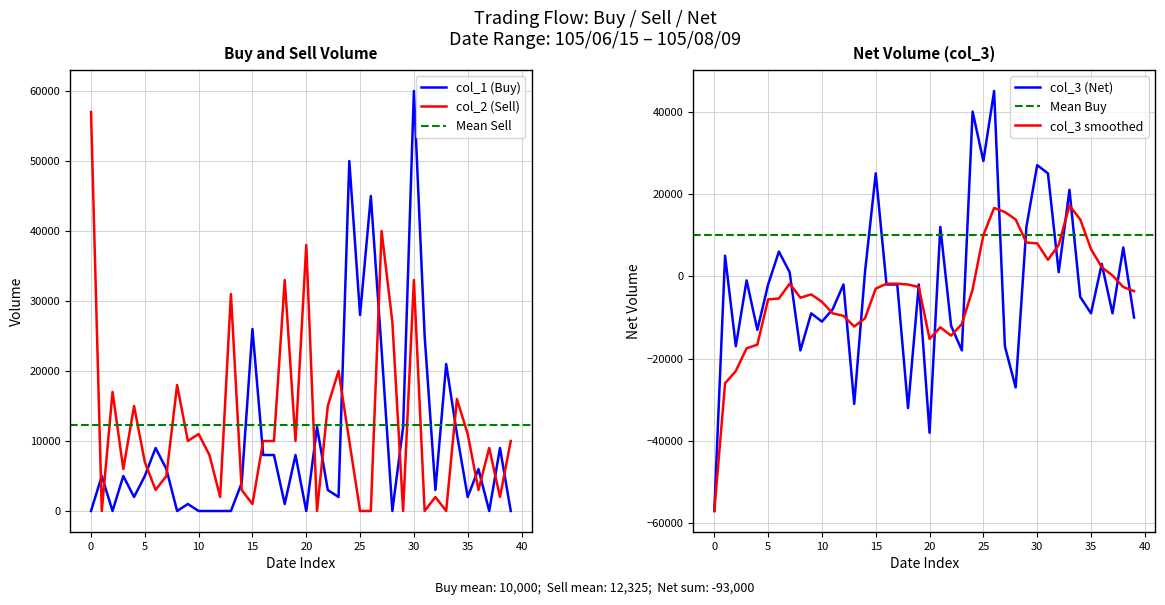

How many interior local peaks does the col_1 series have?

13